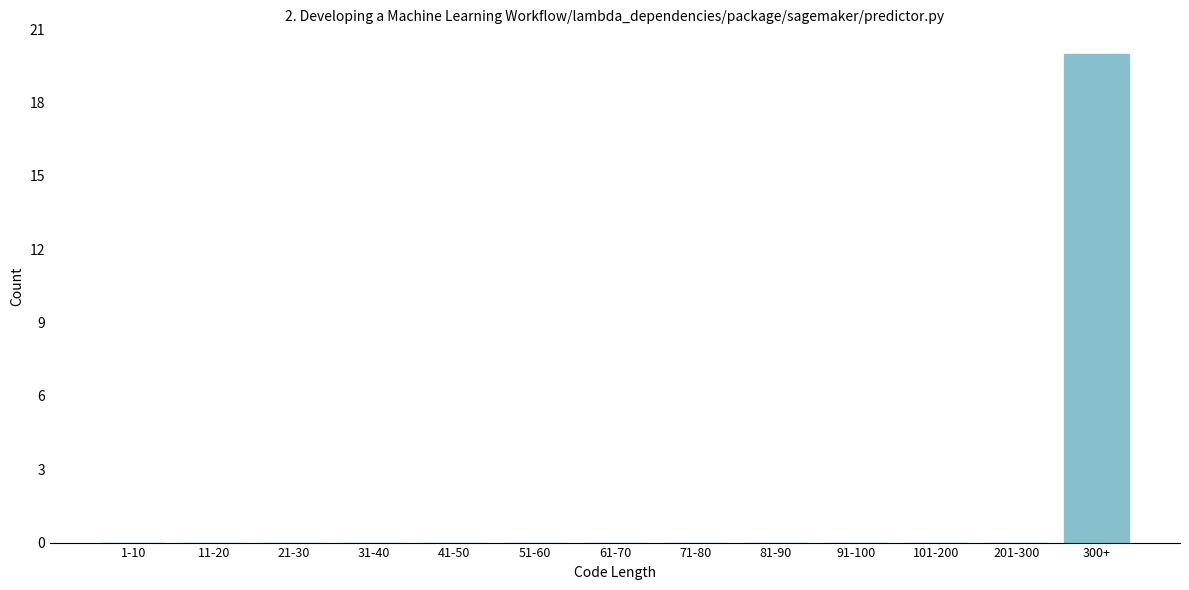

Reading left to right, transcribe all the data shown in this chart.

1-10=0	11-20=0	21-30=0	31-40=0	41-50=0	51-60=0	61-70=0	71-80=0	81-90=0	91-100=0	101-200=0	201-300=0	300+=20